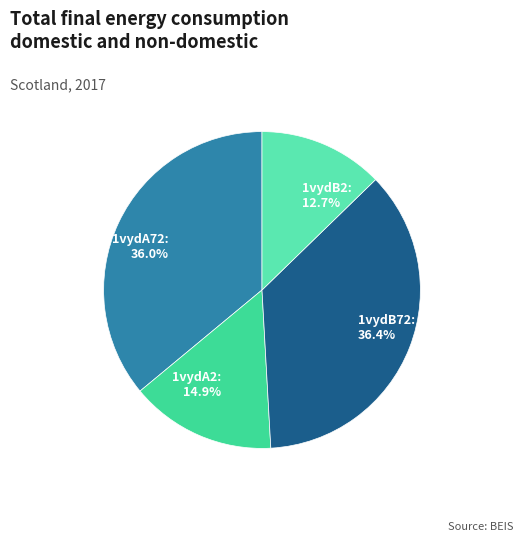

How much of the chart is everything except 1vydA72?

64.0%